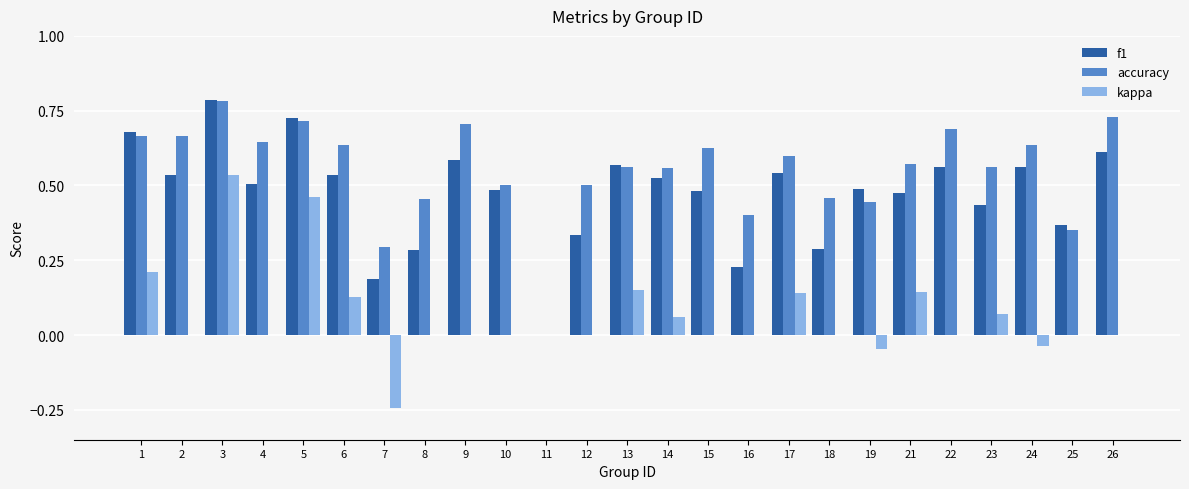

Are the bars horizontal?

No